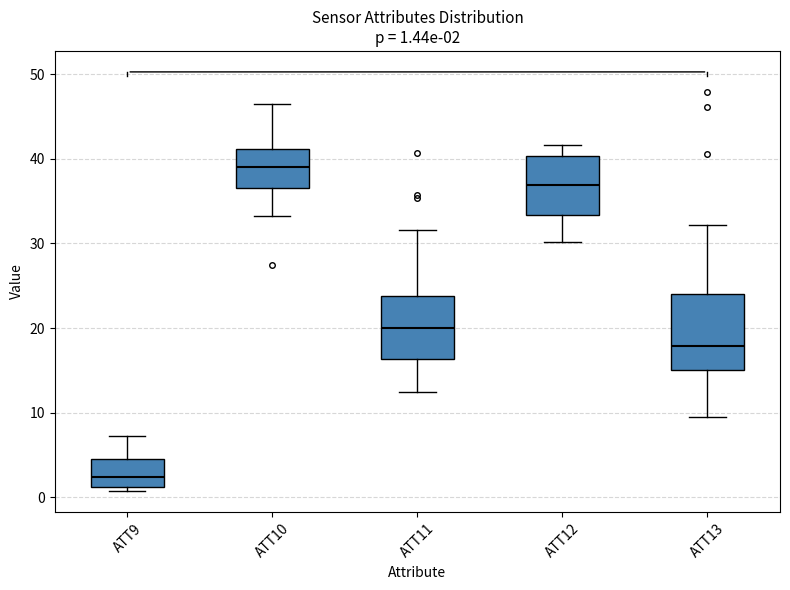

Which box is the tallest, from its lower edge to its upper edge?

ATT13